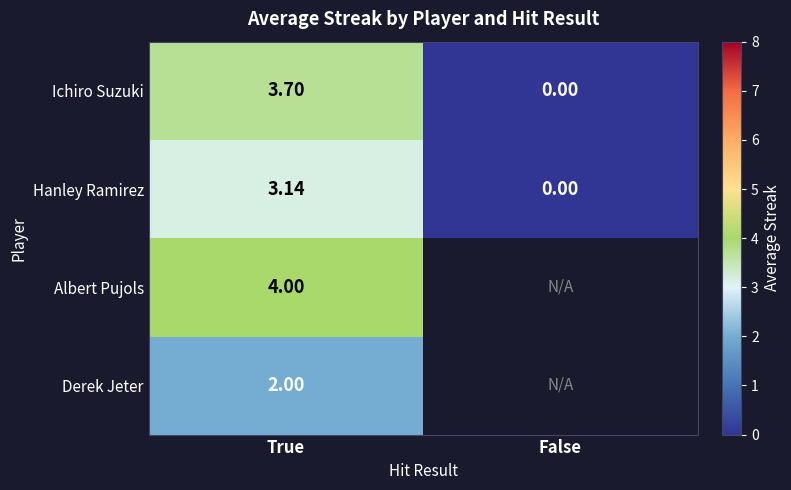

At which label does Hanley Ramirez reach its minimum?

False